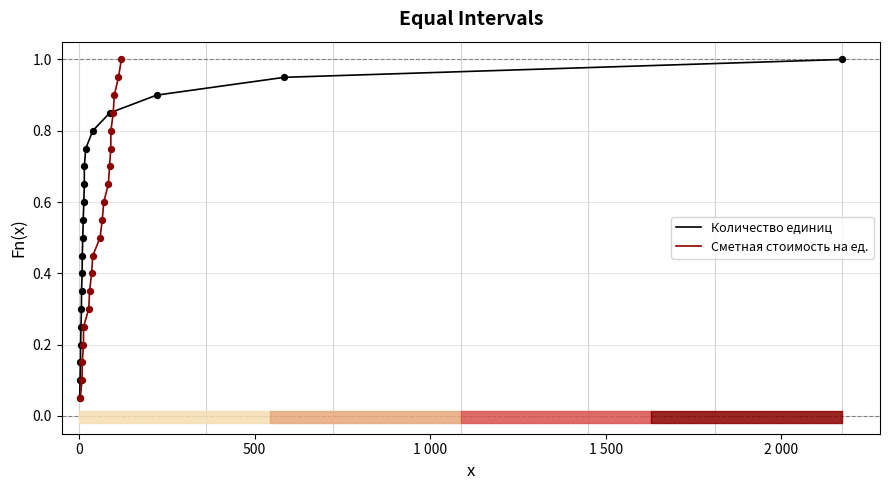

Which series has the largest total across all categories?

Количество единиц